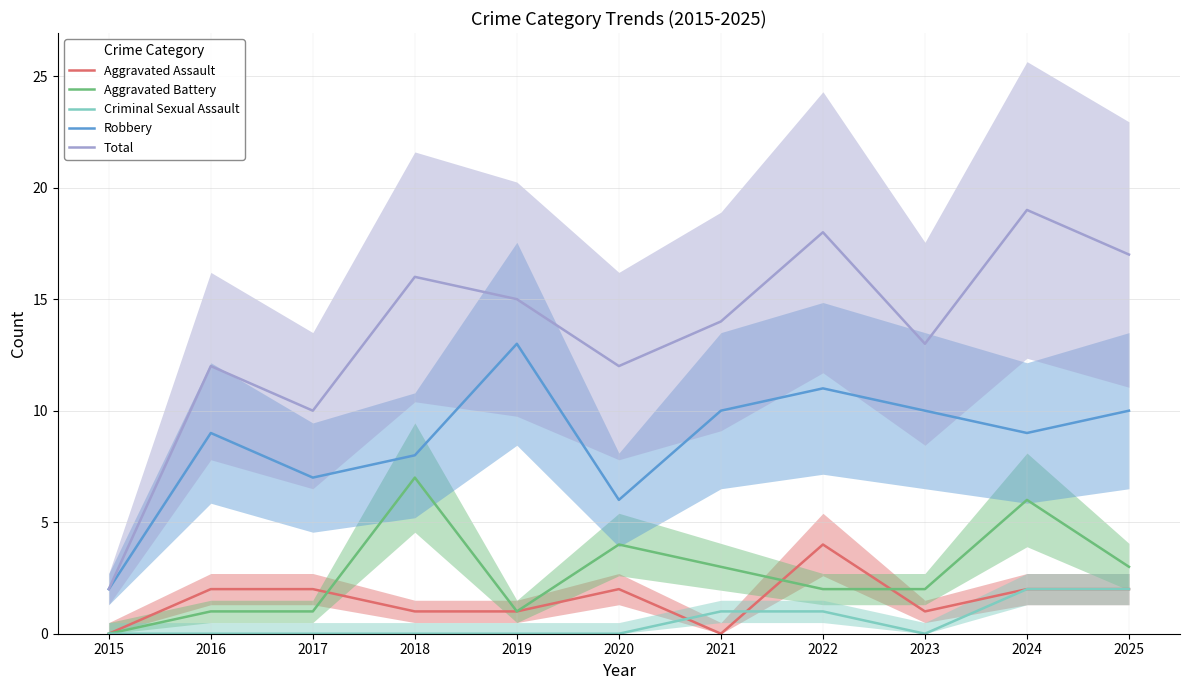

What is the difference between the maximum and minimum values in the Criminal Sexual Assault series?

2